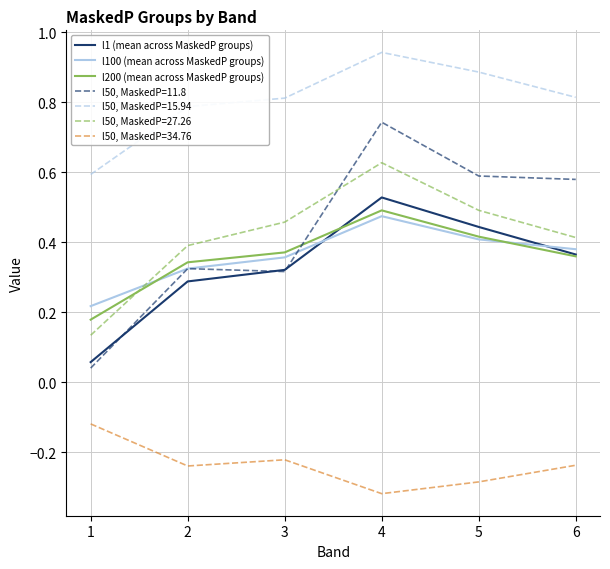

At which category is the sum across all series the highest?

4